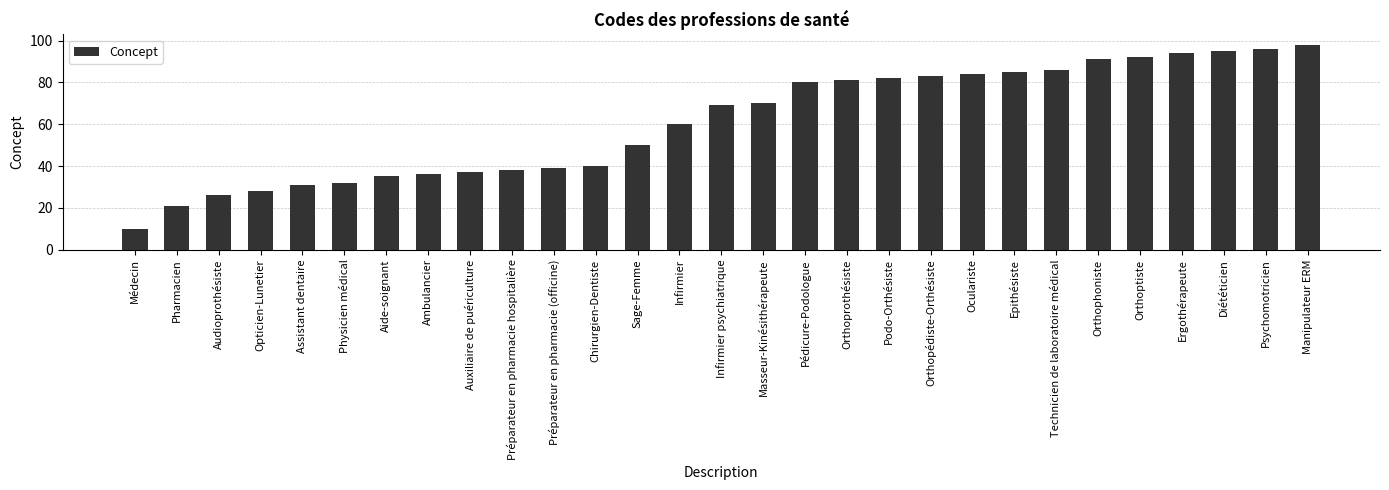

Which has a higher value, Pédicure-Podologue or Chirurgien-Dentiste?

Pédicure-Podologue